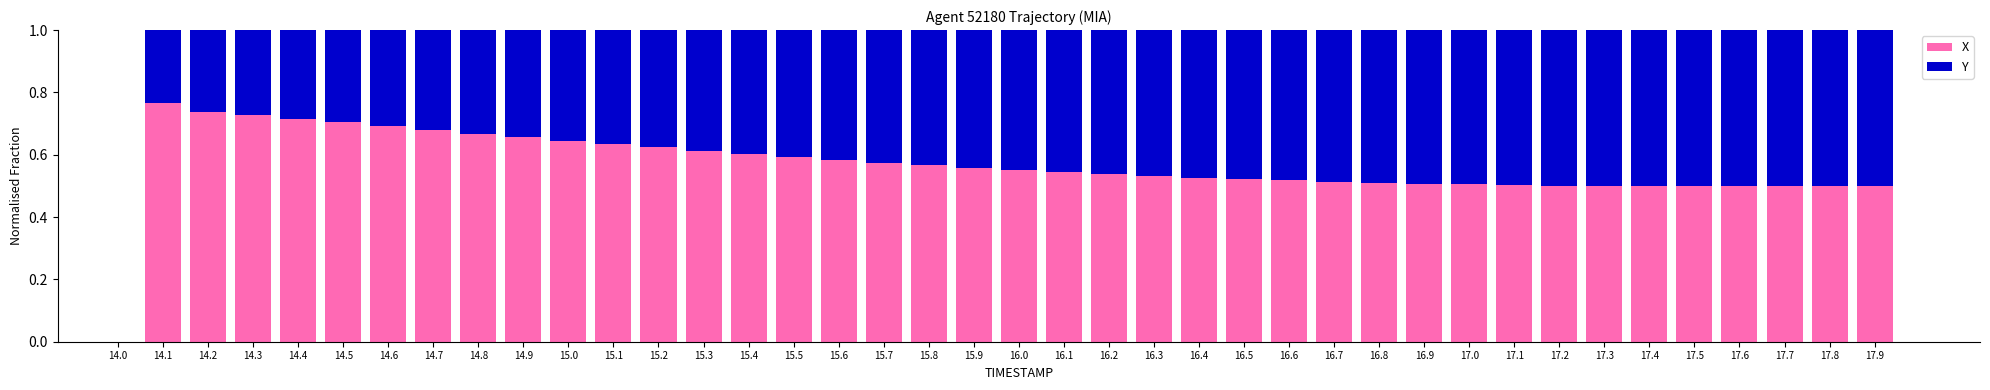

The X series shows 0.9 at 16.0. True or false?

False